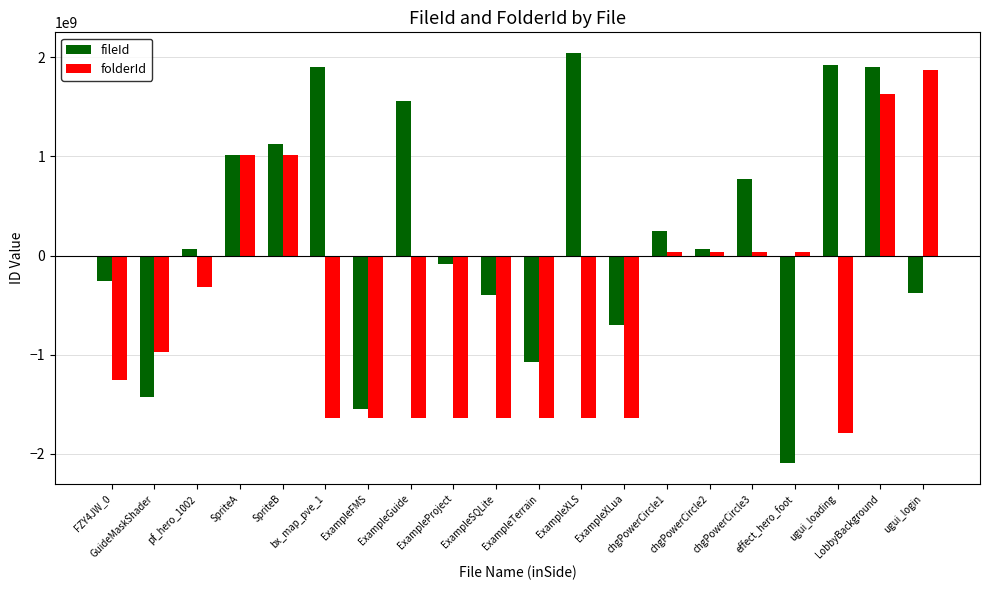

How many bars are there in total?

40